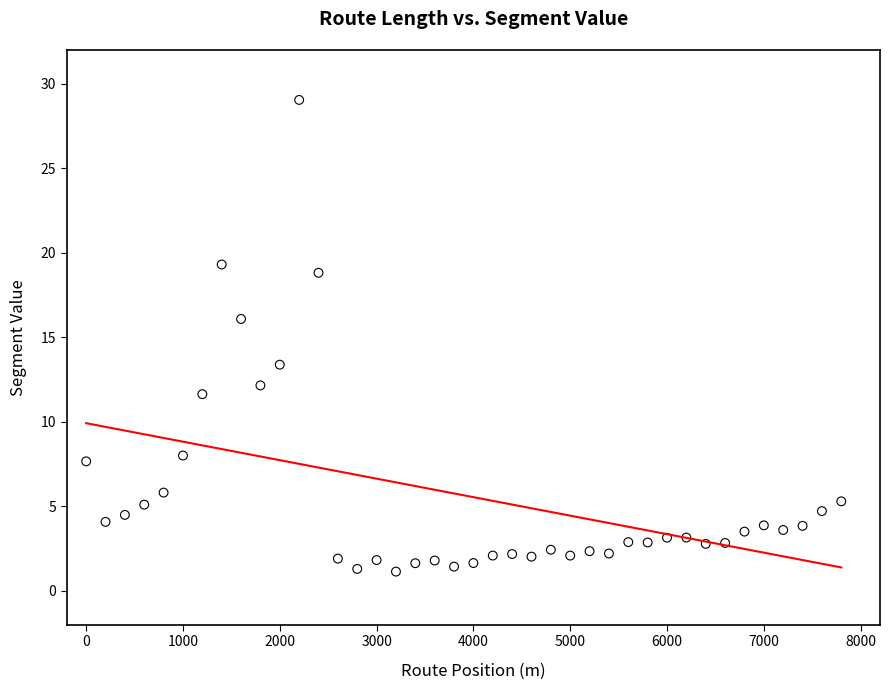

What is the range of Y values (max minus min)?

27.9